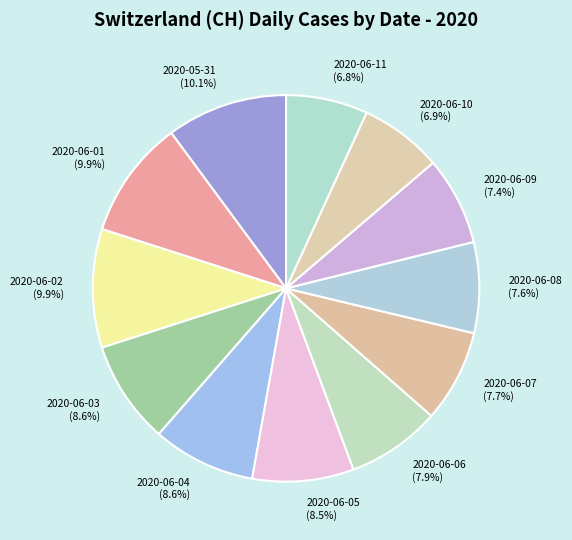

How many segments does this pie chart have?

12